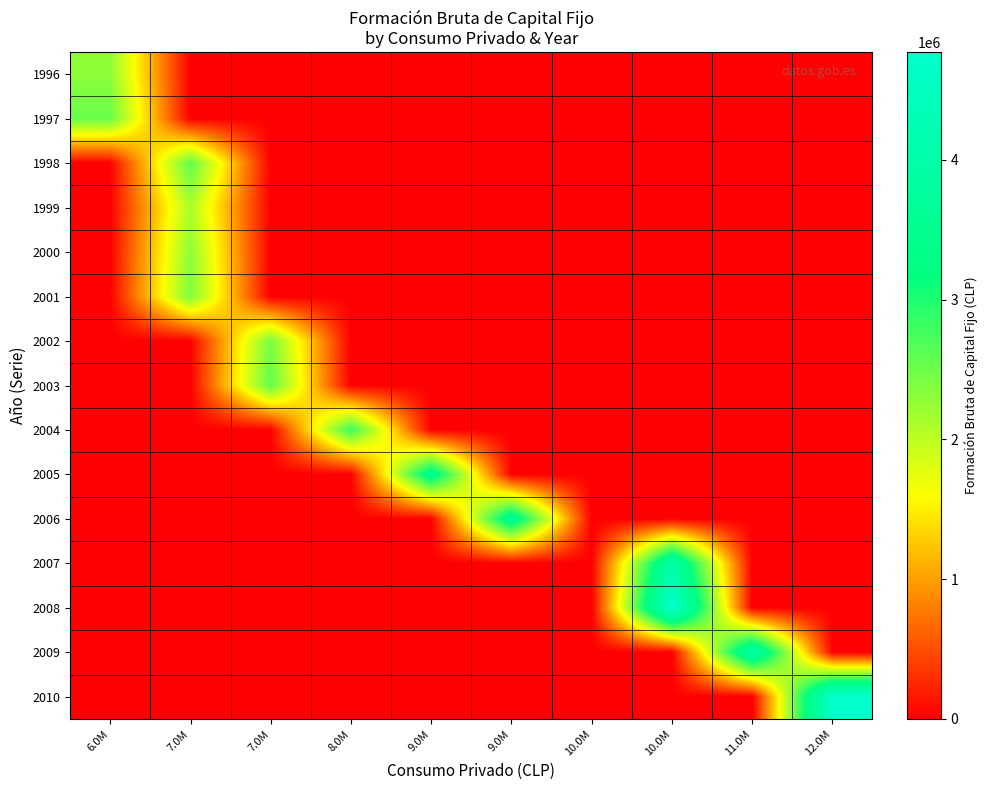

Reading left to right, list all the values displayed in this chart.

1996: 6.0M=2295990	7.0M=0	7.0M=0	8.0M=0	9.0M=0	9.0M=0	10.0M=0	10.0M=0	11.0M=0	12.0M=0
1997: 6.0M=2538156	7.0M=0	7.0M=0	8.0M=0	9.0M=0	9.0M=0	10.0M=0	10.0M=0	11.0M=0	12.0M=0
1998: 6.0M=0	7.0M=2585744	7.0M=0	8.0M=0	9.0M=0	9.0M=0	10.0M=0	10.0M=0	11.0M=0	12.0M=0
1999: 6.0M=0	7.0M=2114181	7.0M=0	8.0M=0	9.0M=0	9.0M=0	10.0M=0	10.0M=0	11.0M=0	12.0M=0
2000: 6.0M=0	7.0M=2301394	7.0M=0	8.0M=0	9.0M=0	9.0M=0	10.0M=0	10.0M=0	11.0M=0	12.0M=0
2001: 6.0M=0	7.0M=2400942	7.0M=0	8.0M=0	9.0M=0	9.0M=0	10.0M=0	10.0M=0	11.0M=0	12.0M=0
2002: 6.0M=0	7.0M=0	7.0M=2438007	8.0M=0	9.0M=0	9.0M=0	10.0M=0	10.0M=0	11.0M=0	12.0M=0
2003: 6.0M=0	7.0M=0	7.0M=2576750	8.0M=0	9.0M=0	9.0M=0	10.0M=0	10.0M=0	11.0M=0	12.0M=0
2004: 6.0M=0	7.0M=0	7.0M=0	8.0M=2834643	9.0M=0	9.0M=0	10.0M=0	10.0M=0	11.0M=0	12.0M=0
2005: 6.0M=0	7.0M=0	7.0M=0	8.0M=0	9.0M=3511141	9.0M=0	10.0M=0	10.0M=0	11.0M=0	12.0M=0
2006: 6.0M=0	7.0M=0	7.0M=0	8.0M=0	9.0M=0	9.0M=3593524	10.0M=0	10.0M=0	11.0M=0	12.0M=0
2007: 6.0M=0	7.0M=0	7.0M=0	8.0M=0	9.0M=0	9.0M=0	10.0M=0	10.0M=3996911	11.0M=0	12.0M=0
2008: 6.0M=0	7.0M=0	7.0M=0	8.0M=0	9.0M=0	9.0M=0	10.0M=0	10.0M=4771578	11.0M=0	12.0M=0
2009: 6.0M=0	7.0M=0	7.0M=0	8.0M=0	9.0M=0	9.0M=0	10.0M=0	10.0M=0	11.0M=4011662	12.0M=0
2010: 6.0M=0	7.0M=0	7.0M=0	8.0M=0	9.0M=0	9.0M=0	10.0M=0	10.0M=0	11.0M=0	12.0M=4765359